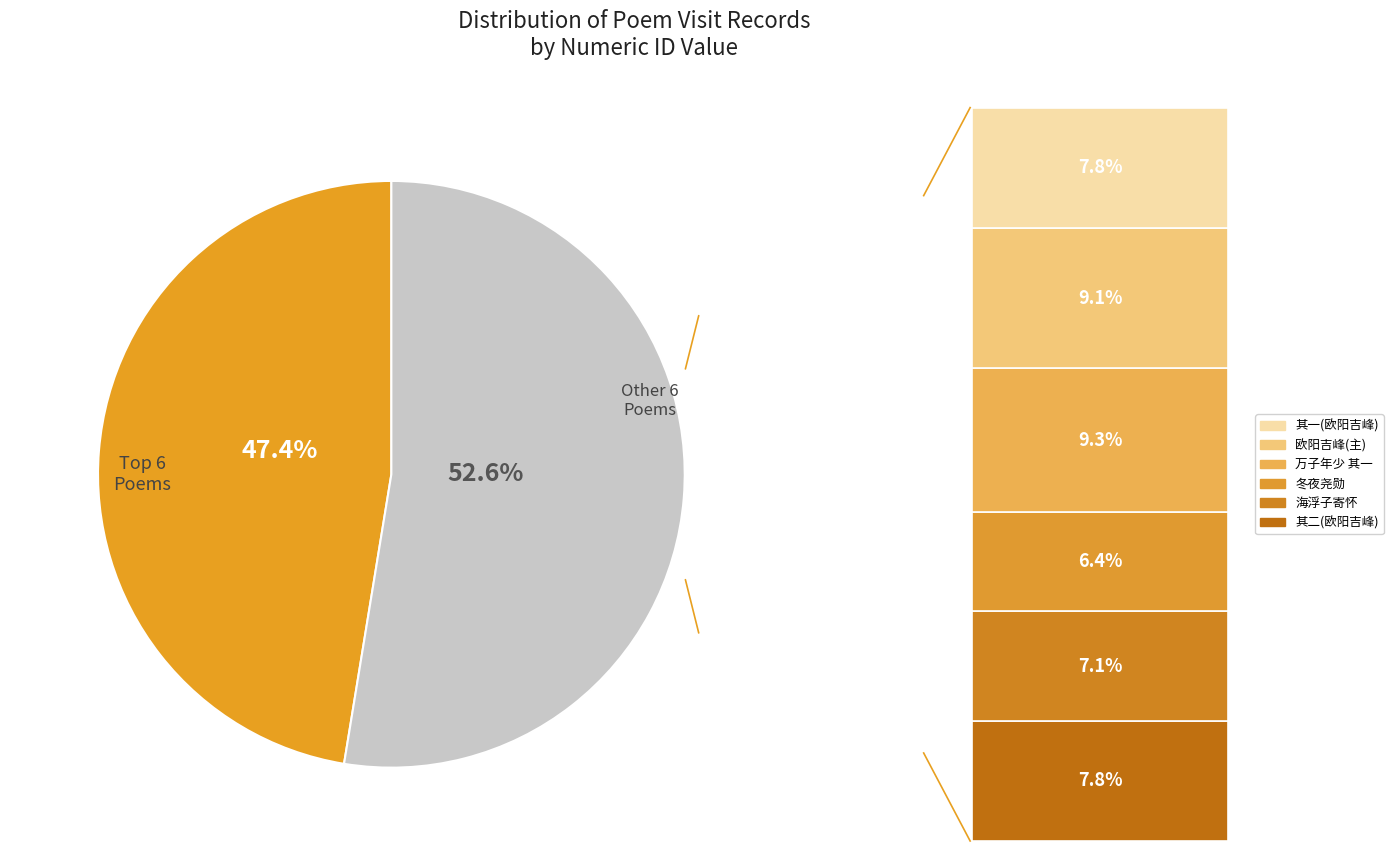

To the nearest percent, what portion does 罗浮山过访值予远游留诗而去既归复来出荷锄图索题用韵赋赠 其二 represent?

8%